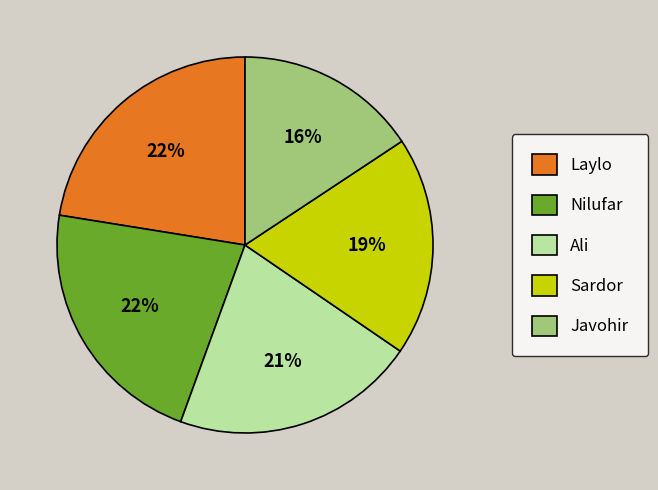

Combined, do Laylo and Ali account for over 50%?

No